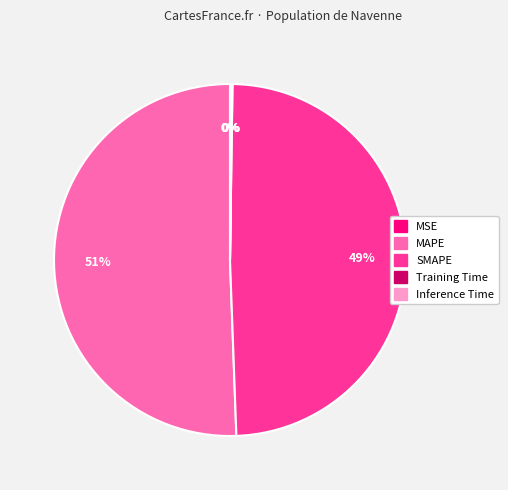

Approximately how many times larger is the value at MAPE compared to SMAPE?

1.0